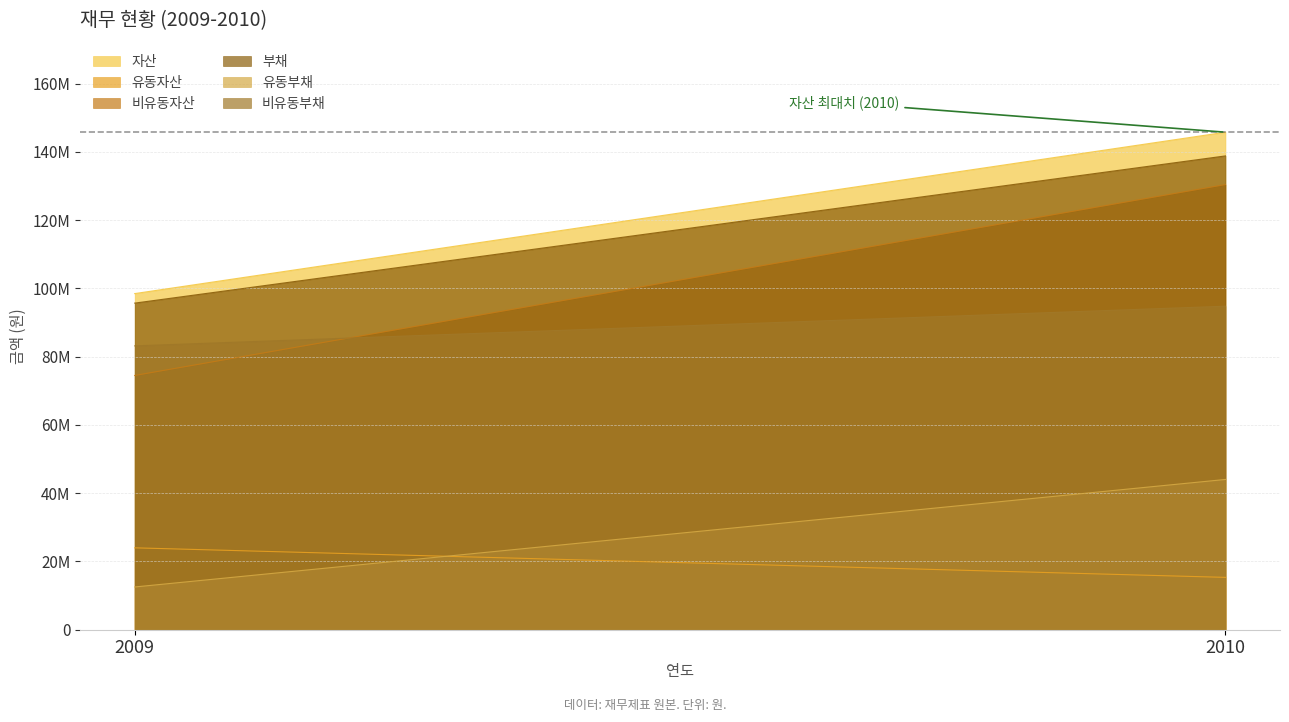

The 자산 series shows 198429012 at 2010. True or false?

False